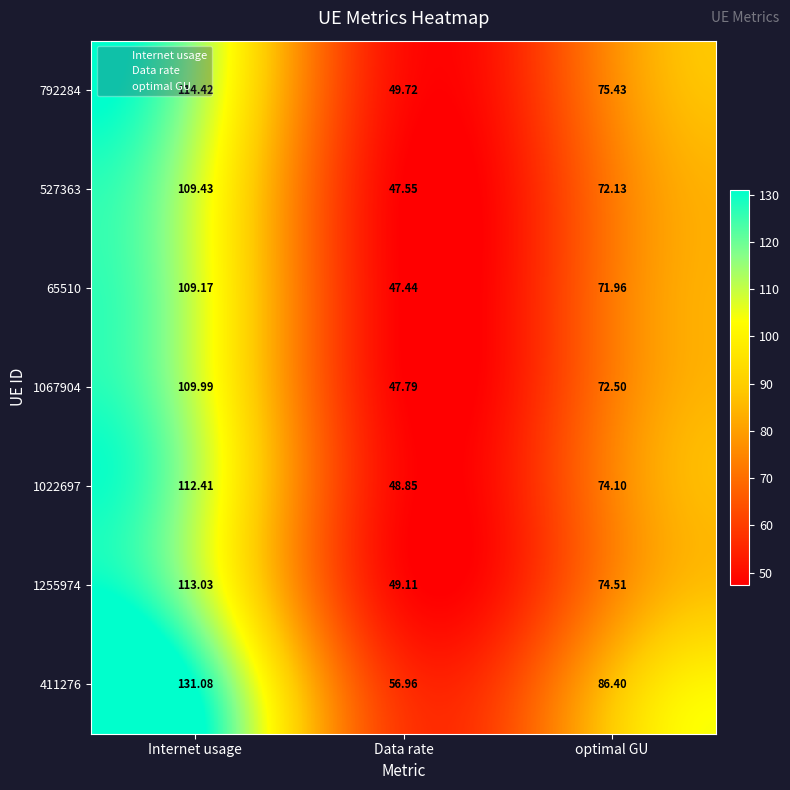

How many categories are shown in the chart?

3